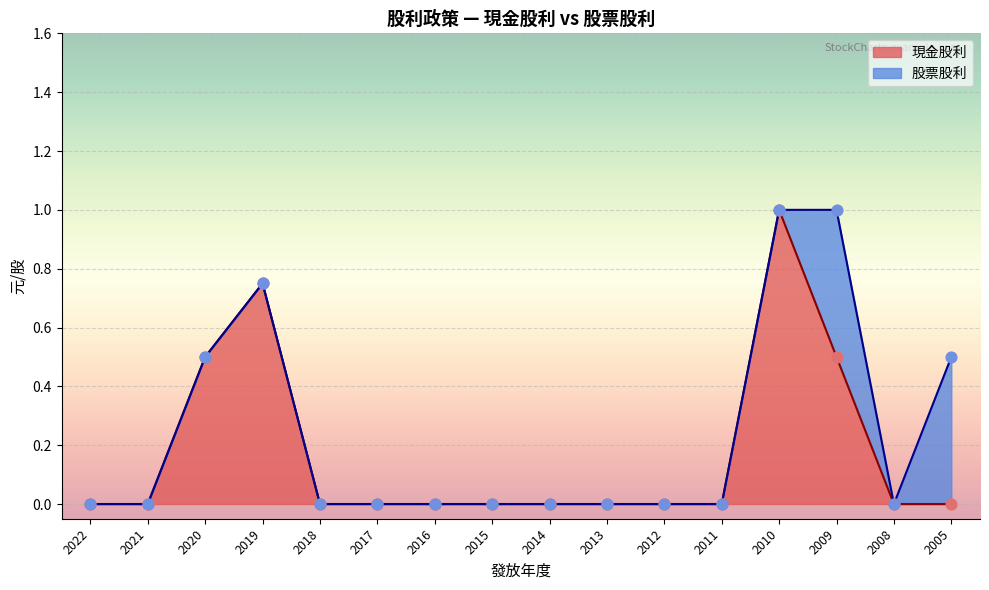

What is the maximum value for 現金股利?

1.0